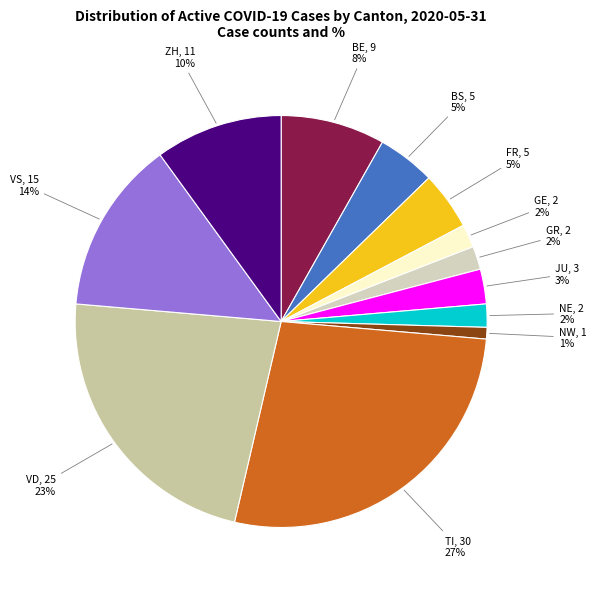

Does any single category account for the majority?

No